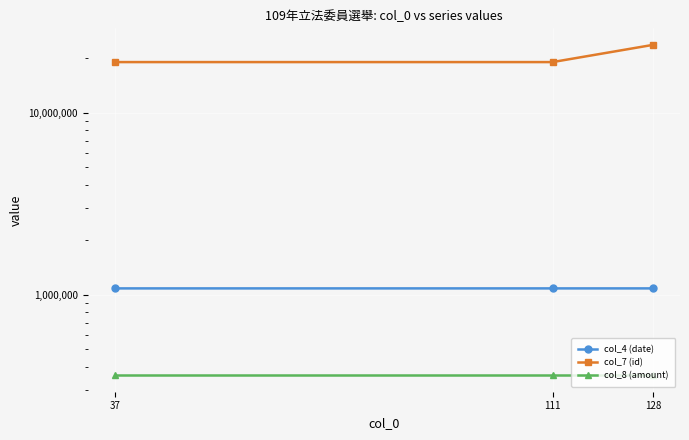

What is the difference between the maximum and minimum values in the col_7 (id) series?

4637022